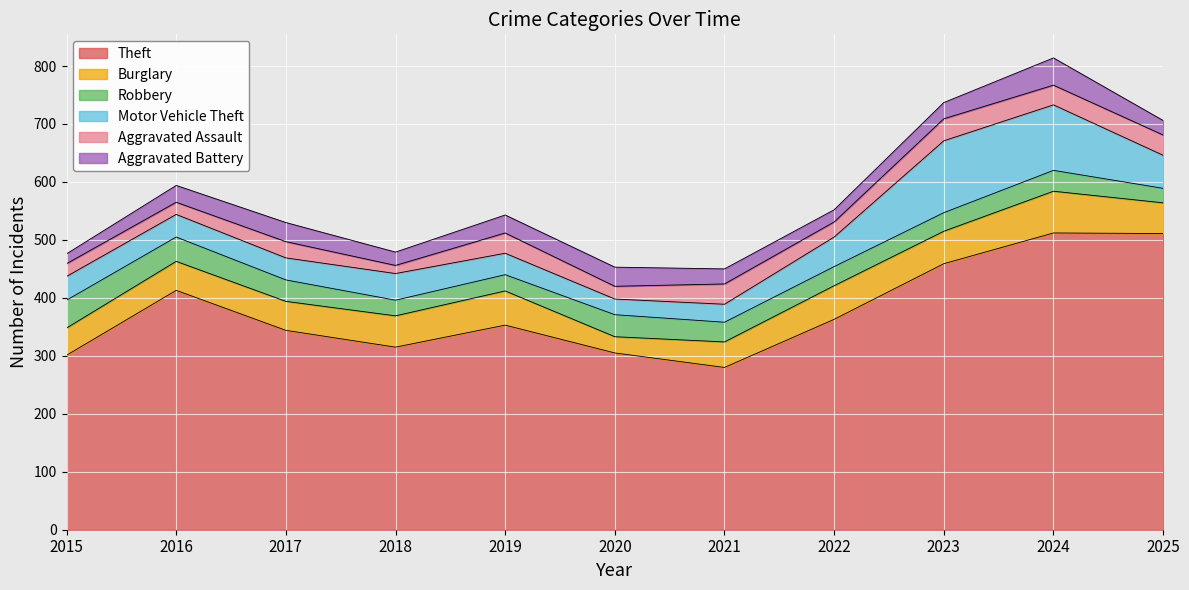

Which category has the highest value across all series?

2024